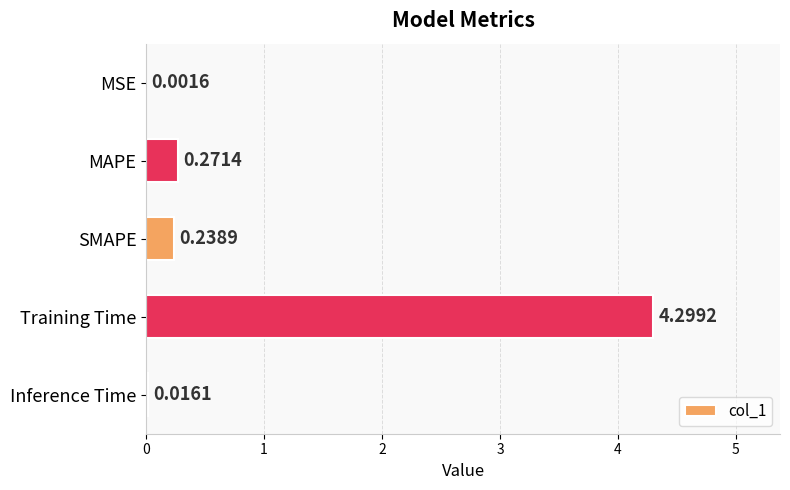

Between SMAPE and MSE, which is larger?

SMAPE